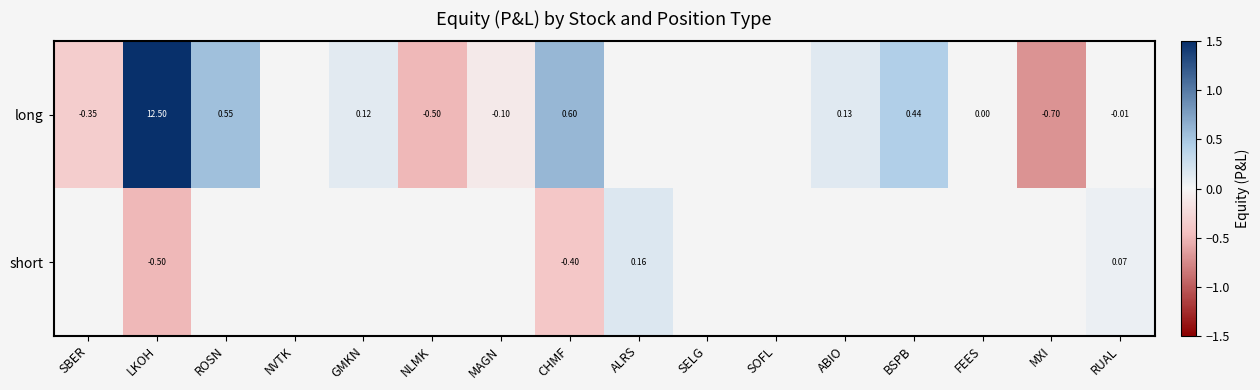

At how many categories does at least one series exceed 0?

9